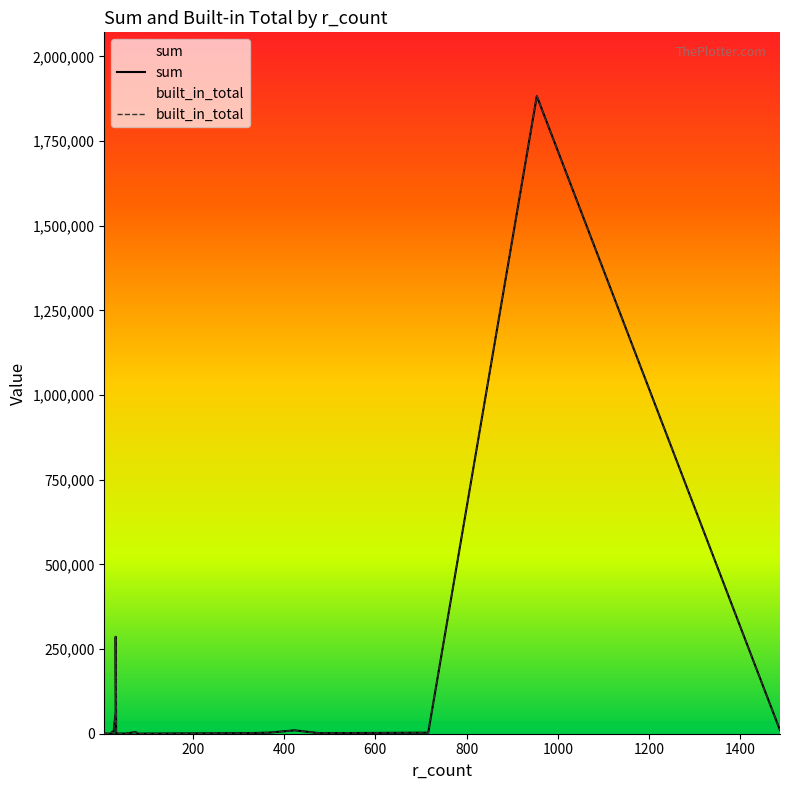

True or false: built_in_total and sum cross at least once.

False